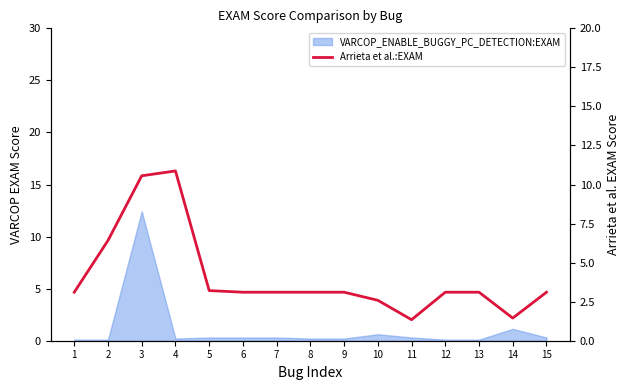

At which label does the data first exceed 3?

1